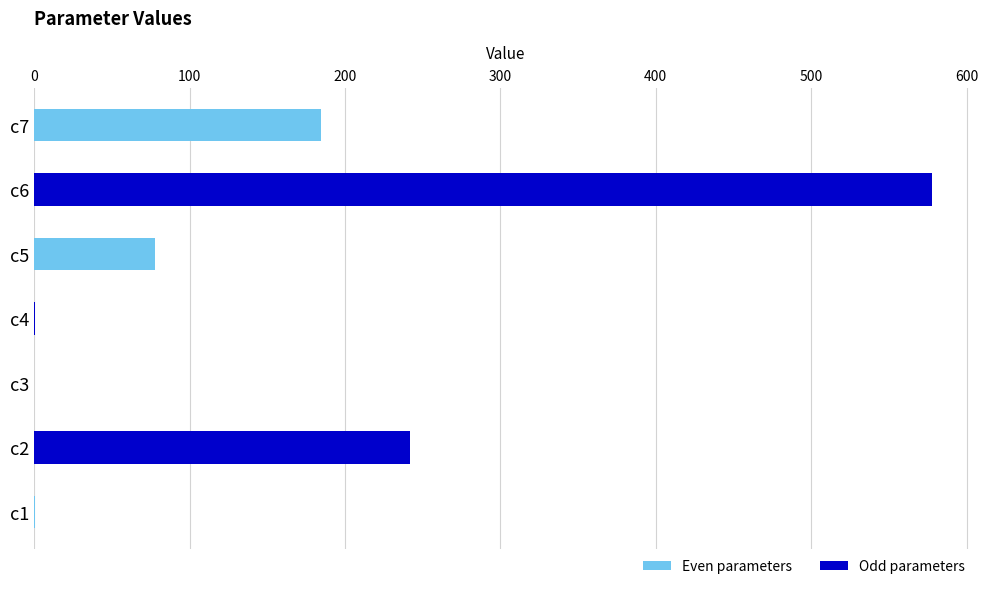

Approximately how many times larger is the value at c7 compared to c6?

0.3